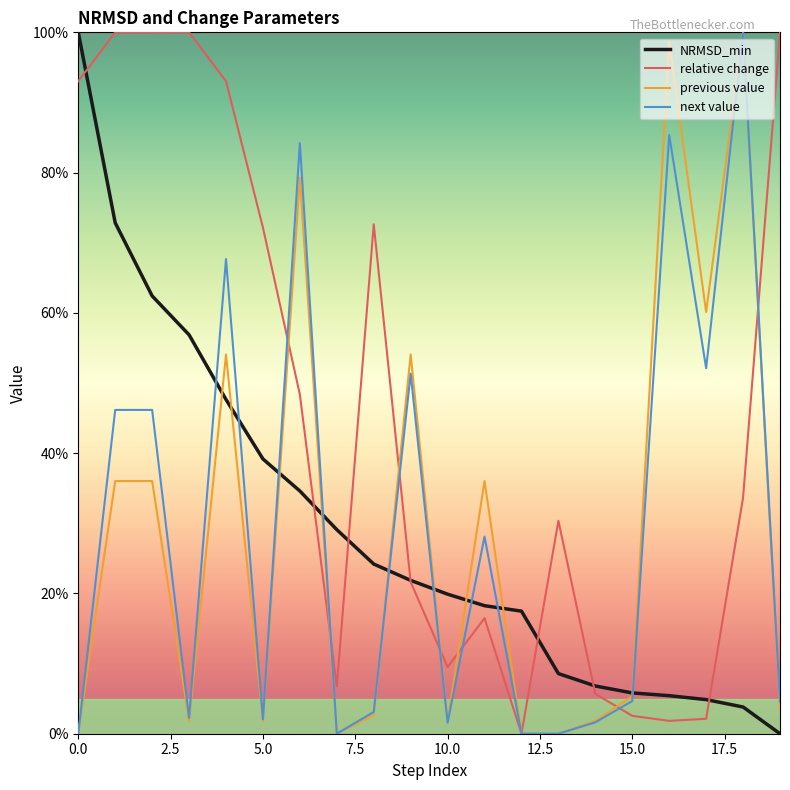

Does the chart have visible grid lines?

No